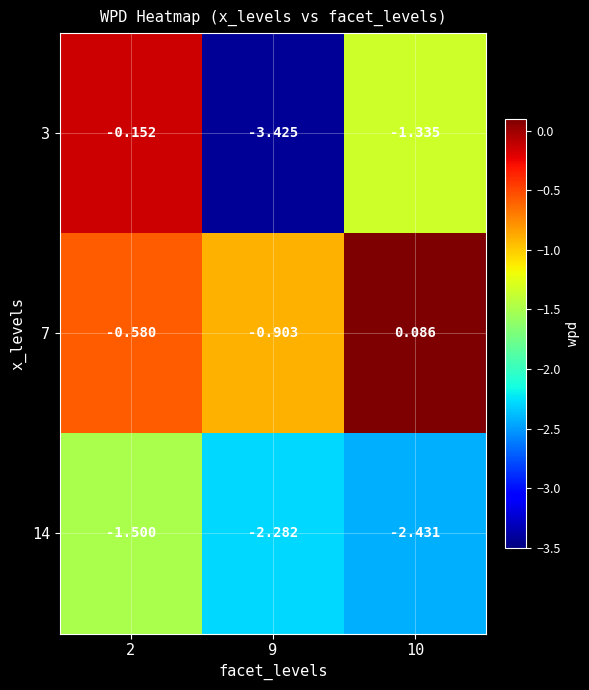

Is the value of 3 at 2 greater than the value of 7 at 2?

Yes